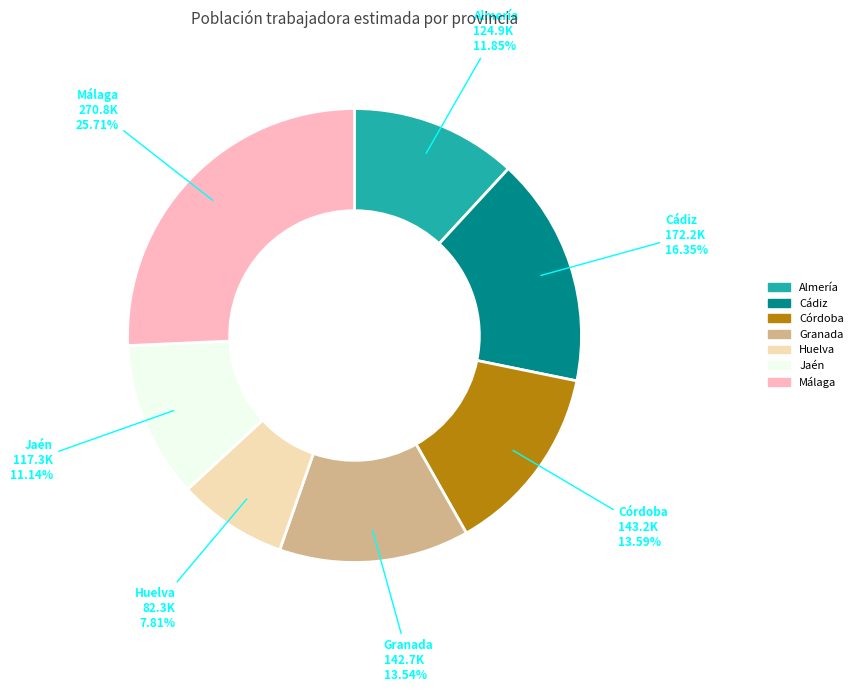

Is Málaga the majority of the pie?

No